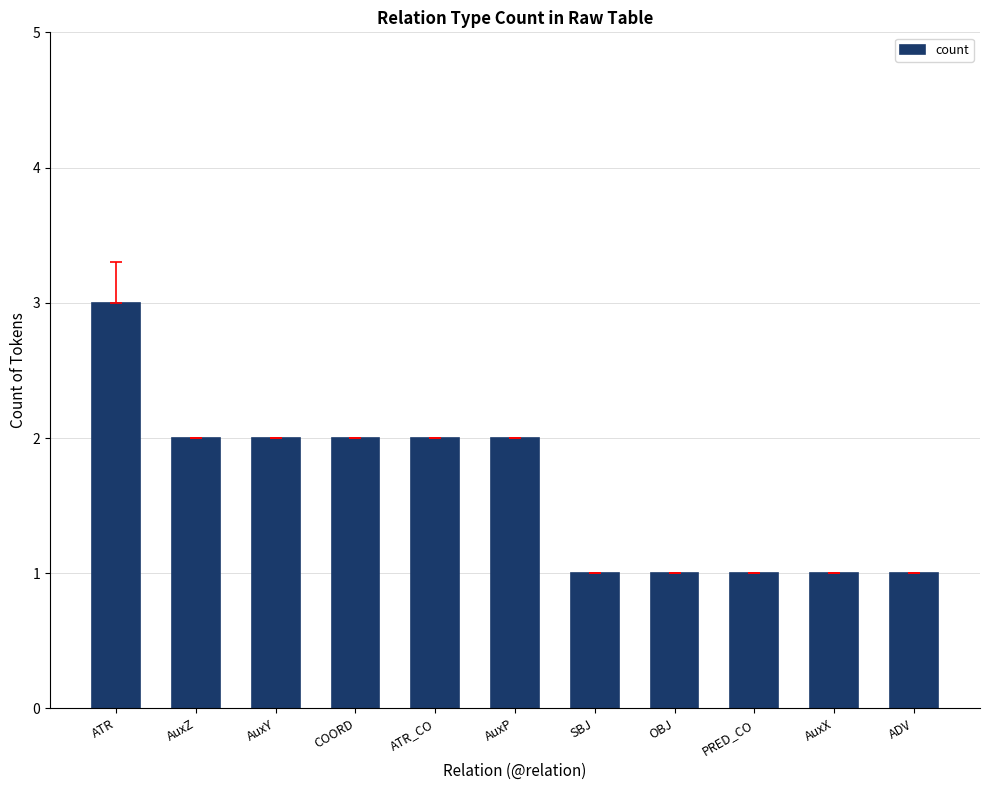

Which label corresponds to the largest value in the chart?

ATR